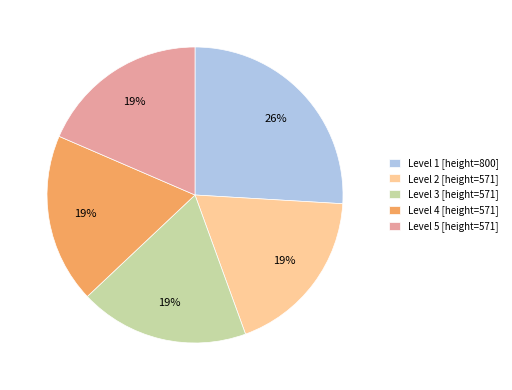

Is Level 2 [height=571] the majority of the pie?

No